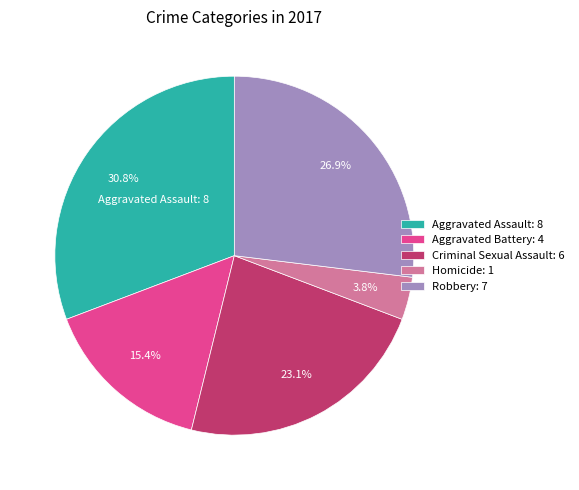

Is there any slice that represents more than half of the pie?

No